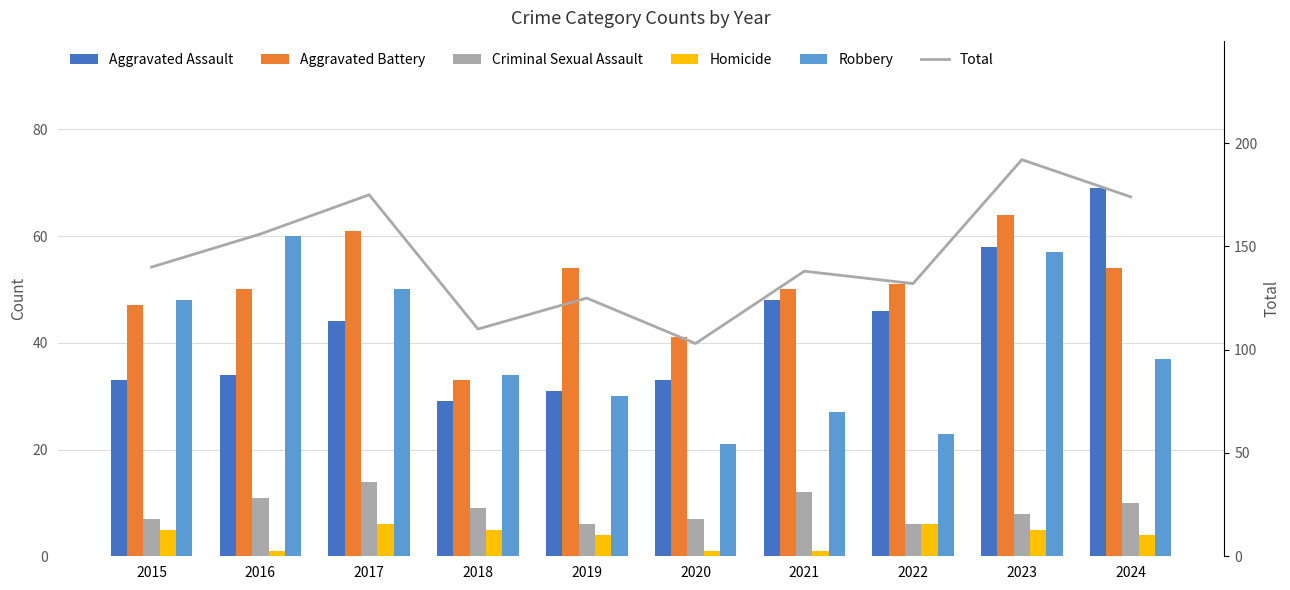

The Aggravated Battery series shows 11 at 2016. True or false?

False